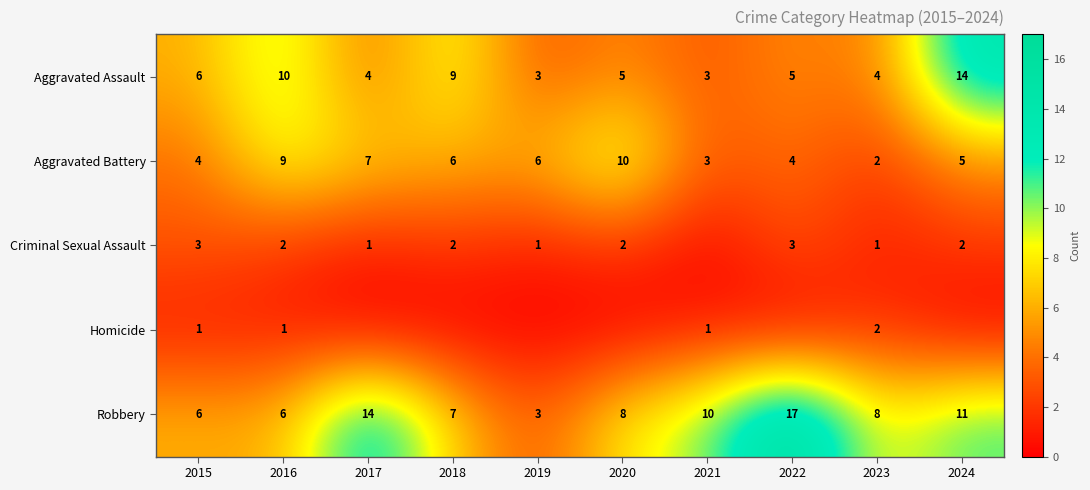

Is it true that Aggravated Battery equals 3 at 2016?

False